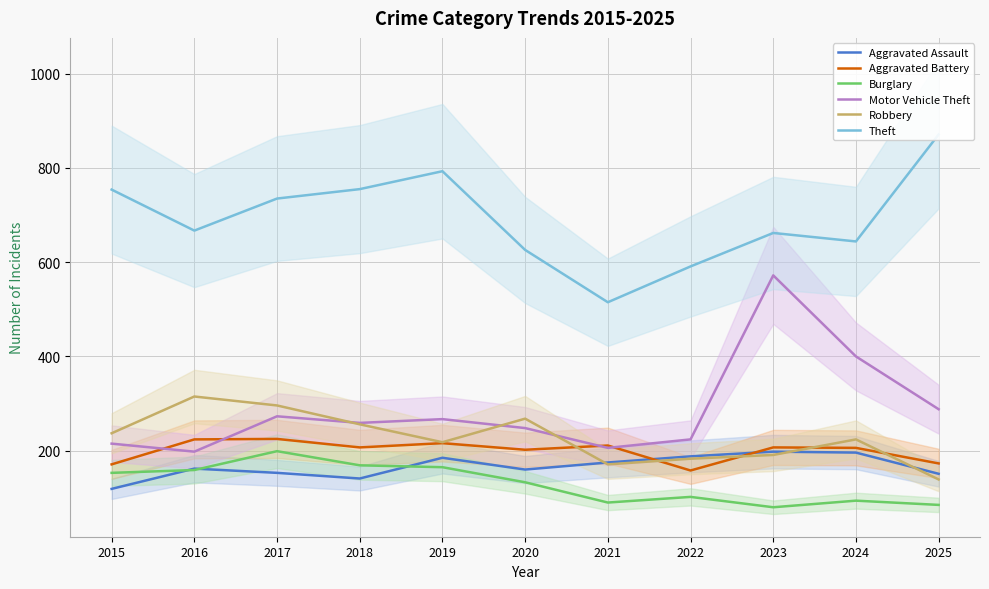

Which has a higher value, 2023 or 2025?

2023